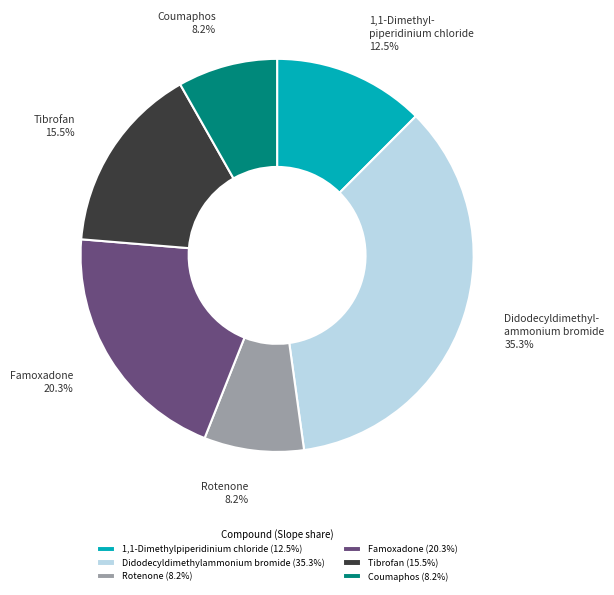

True or false: Famoxadone accounts for 20% of the total.

True